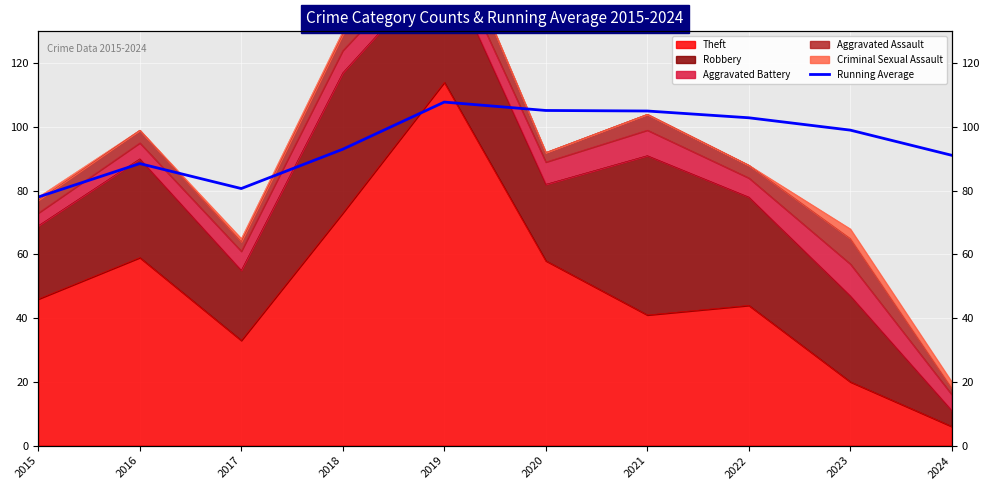

What is the greatest value displayed?

107.8